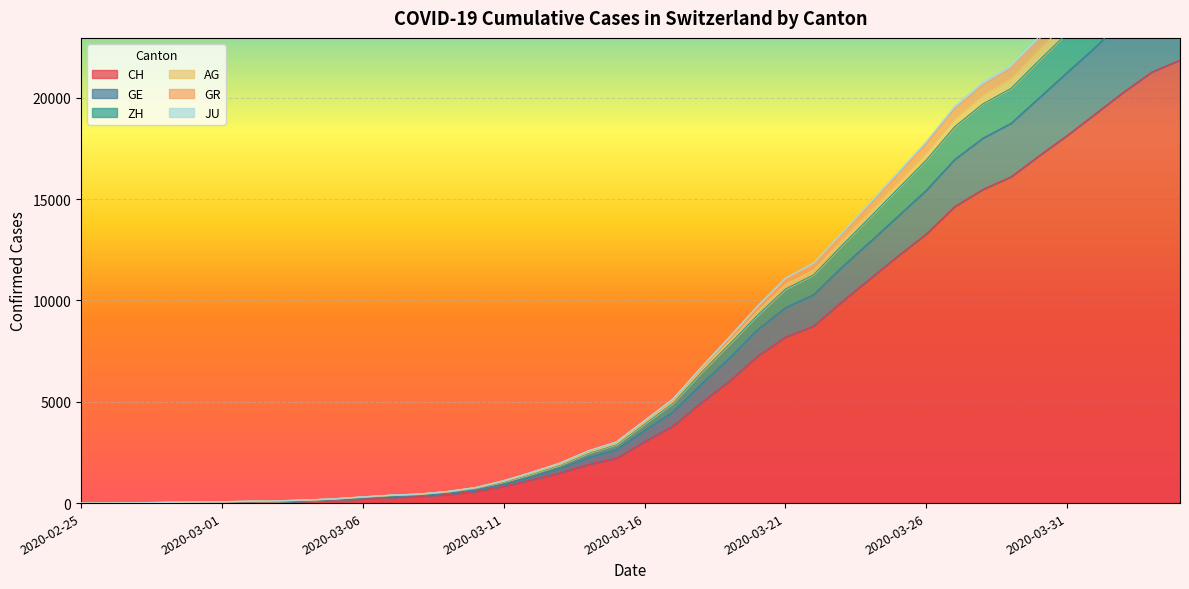

True or false: JU and ZH intersect in this chart.

False